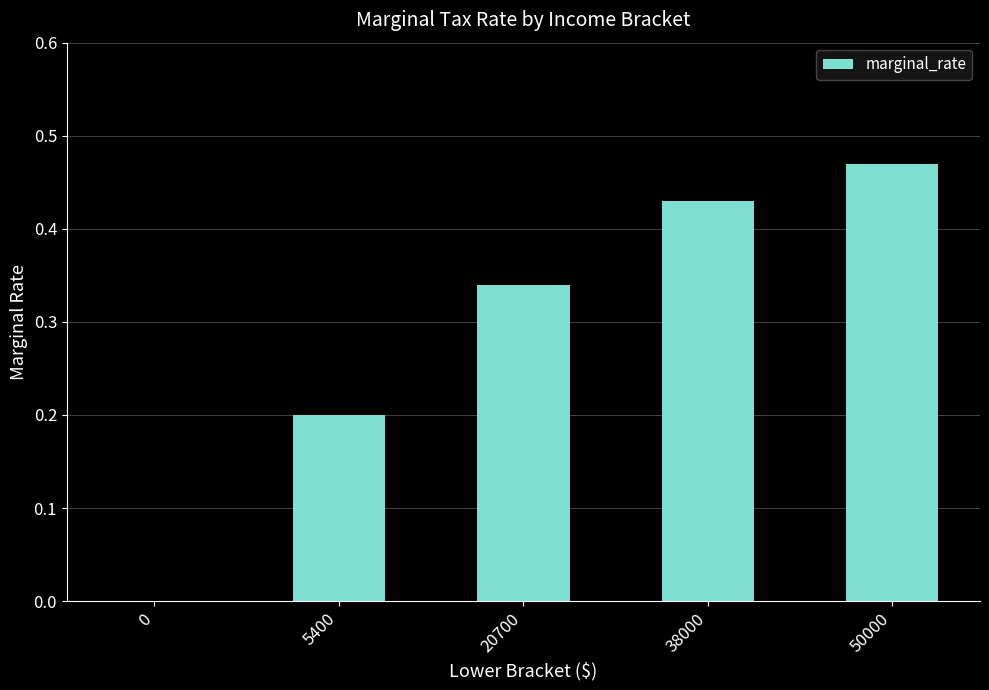

What is the change in value from 20700 to 38000?

+0.1